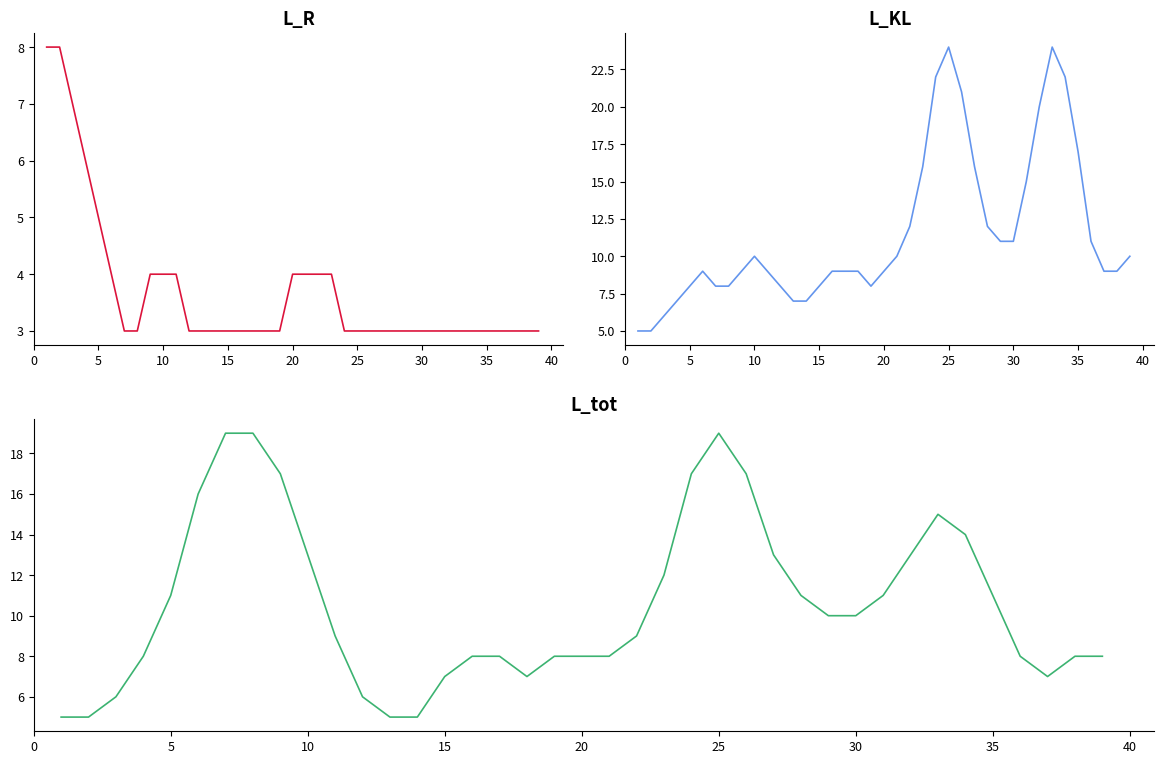

Is it true that L_R equals 5 at 32?

False